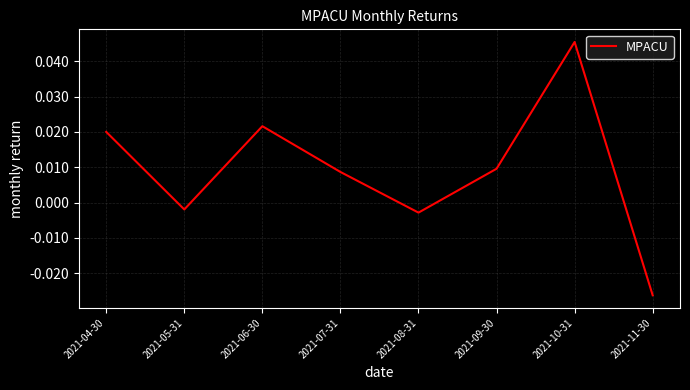

Where is the data nearest to the value 0?

2021-05-31